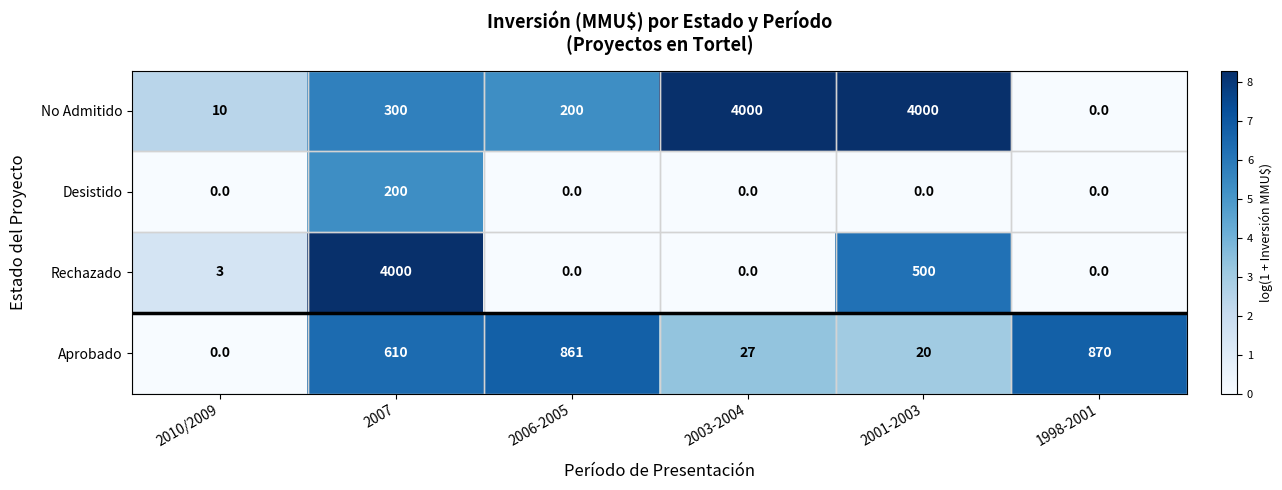

How many categories are shown in the chart?

6